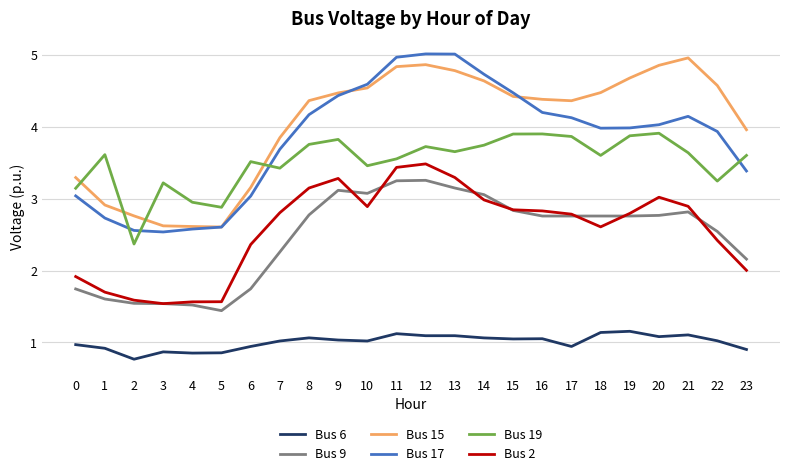

What is the greatest value displayed?

5.0